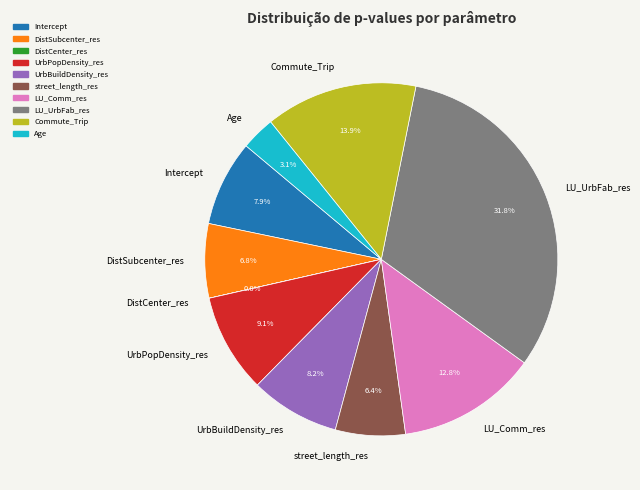

Combined, do Age and Commute_Trip account for over 50%?

No